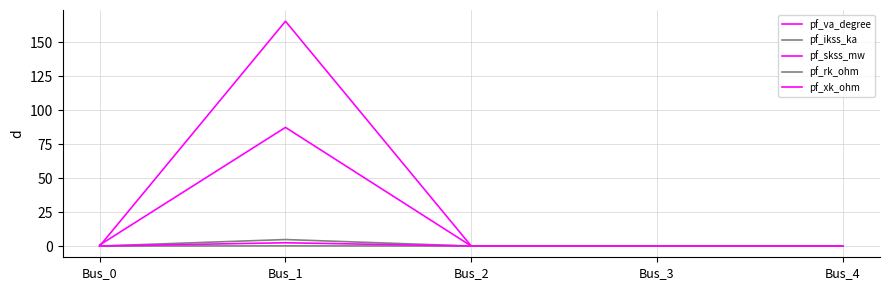

True or false: pf_va_degree has a value of 0.0 at Bus_3.

True